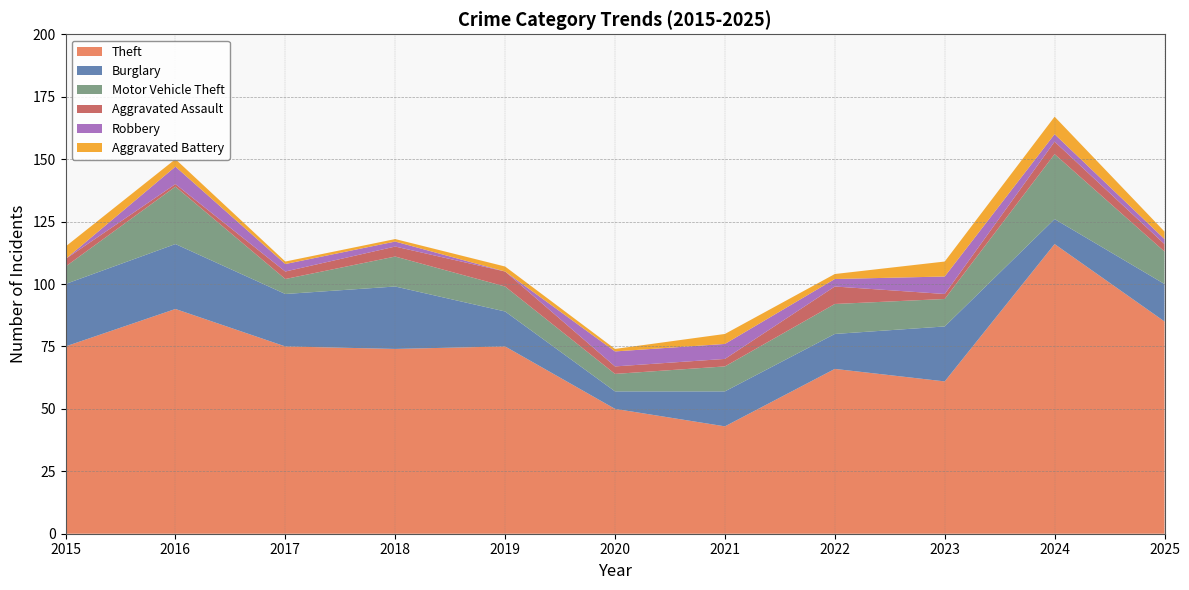

Reading left to right, what are all the values shown in this chart?

Theft: 75	90	75	74	75	50	43	66	61	116	85
Burglary: 25	26	21	25	14	7	14	14	22	10	15
Motor Vehicle Theft: 7	23	6	12	10	7	10	12	11	26	13
Aggravated Assault: 3	1	3	4	6	3	3	7	2	5	3
Robbery: 0	7	3	2	0	6	6	3	7	3	2
Aggravated Battery: 5	3	1	1	2	1	4	2	6	7	3